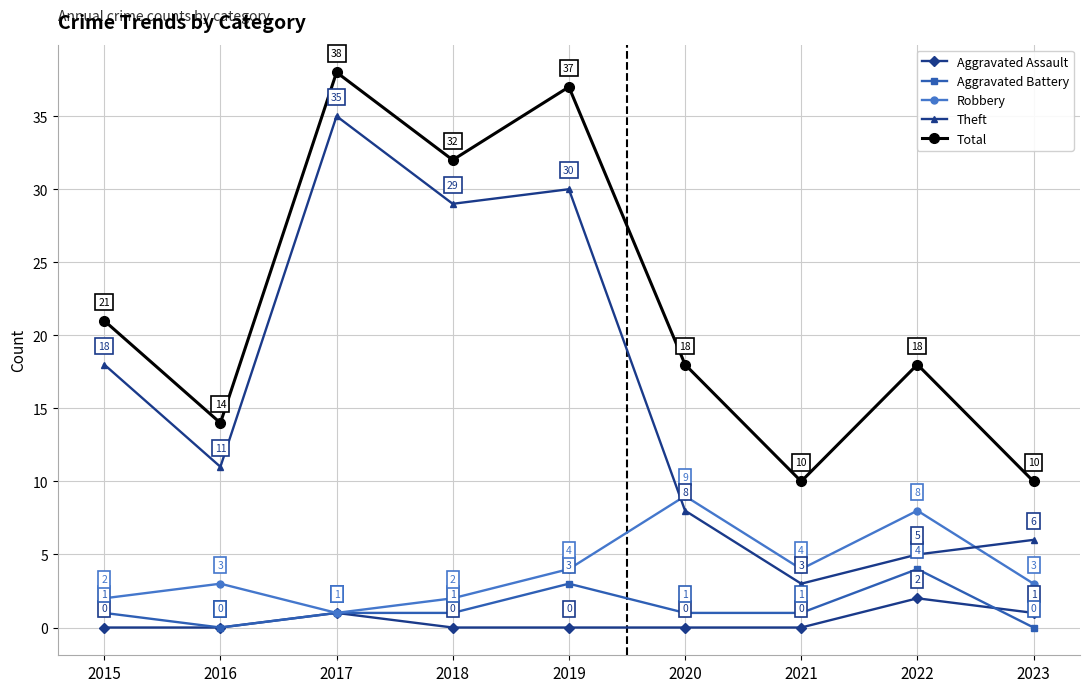

What is the value of the Theft point at the 5th from the left?

30